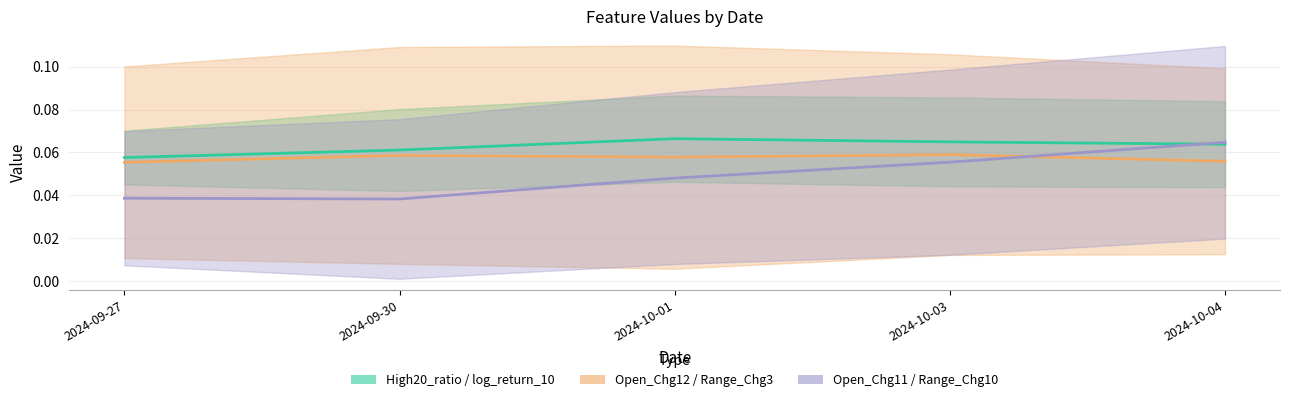

What value does the High20_ratio / log_return_10 series have at 2024-10-04?

0.1